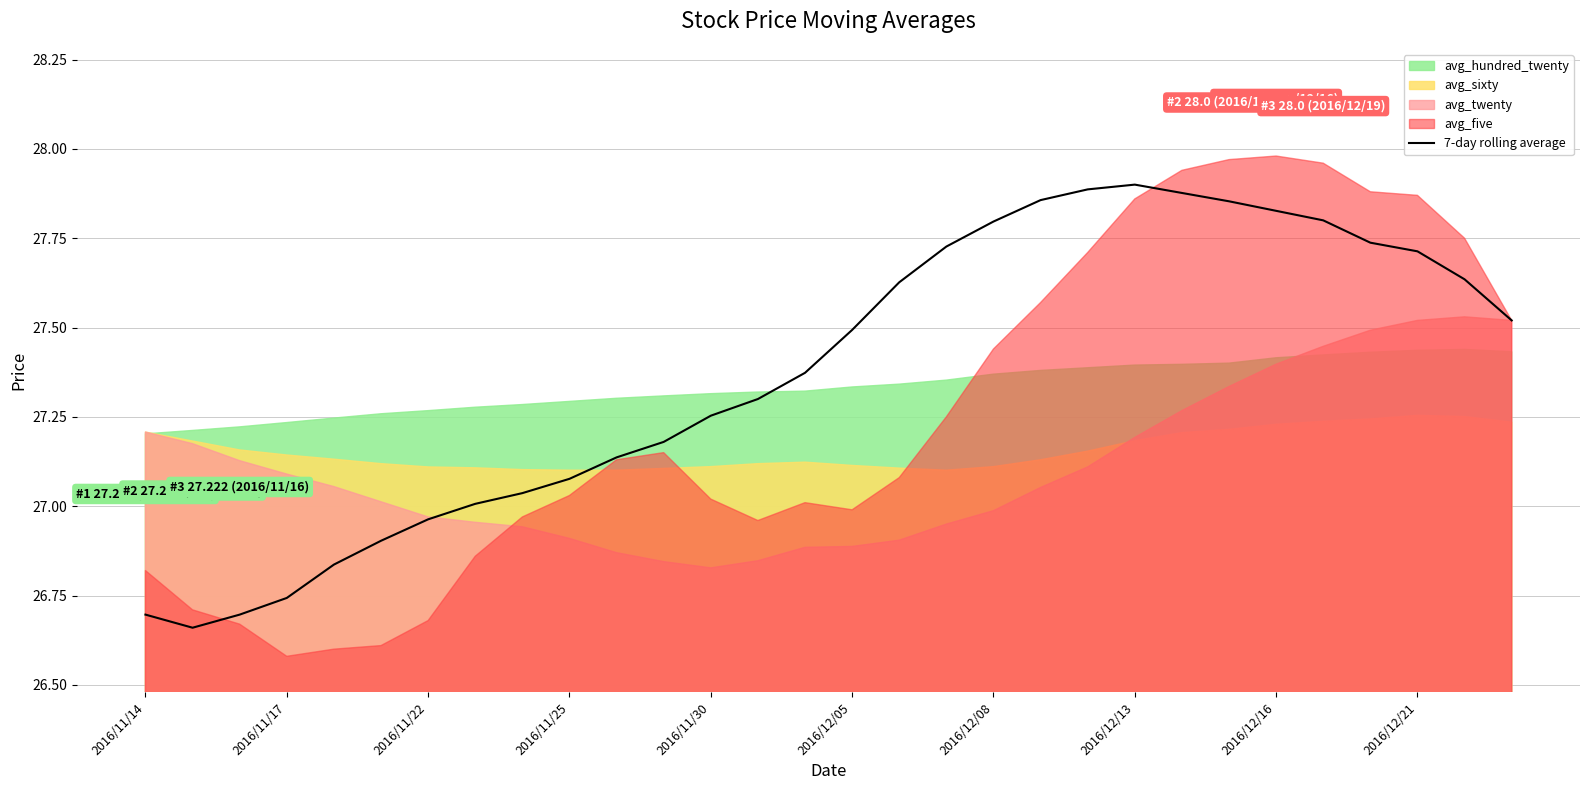

The 7-day rolling average series shows 8.2 at 2016/12/16. True or false?

False